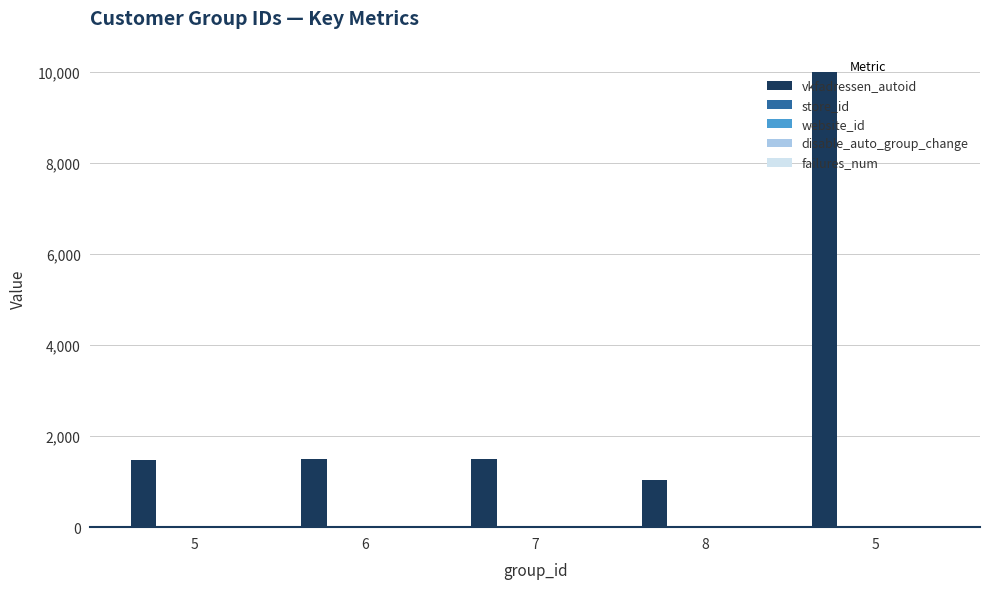

The vkfadressen_autoid series shows 16003 at 5. True or false?

False